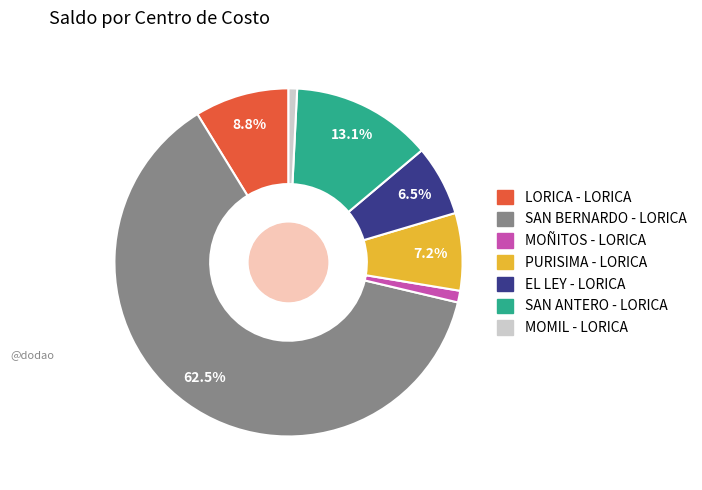

Which category has the biggest portion of the pie?

SAN BERNARDO - LORICA